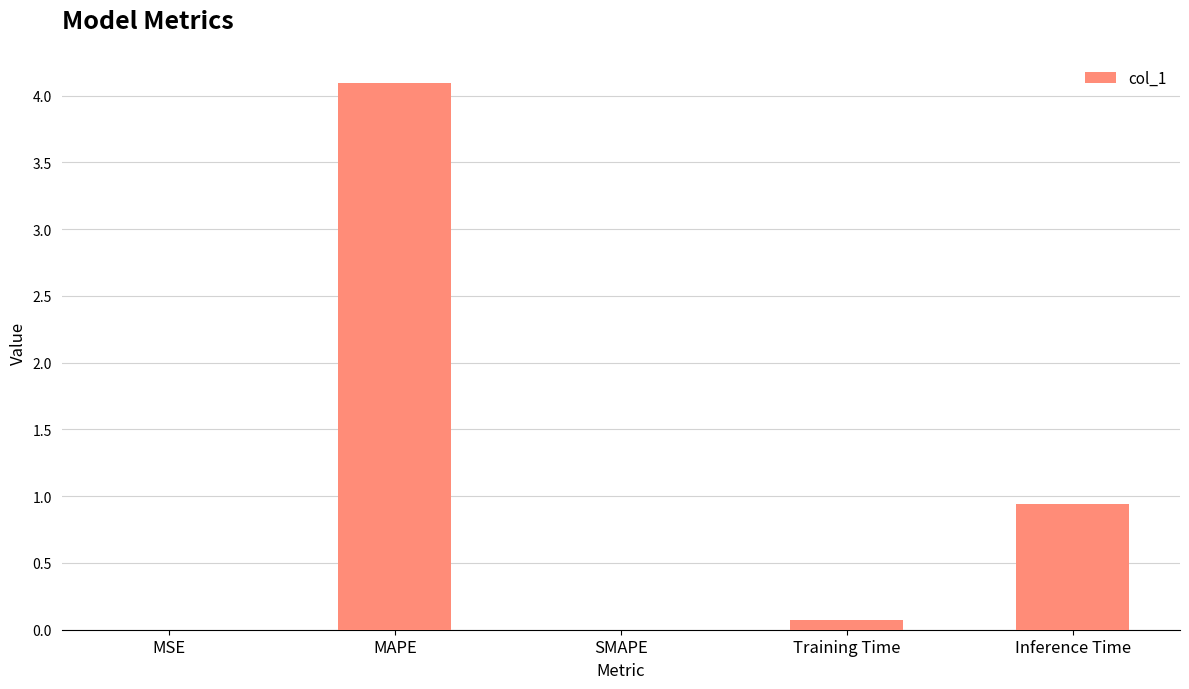

Is it true that the value at MAPE is 4.1?

True